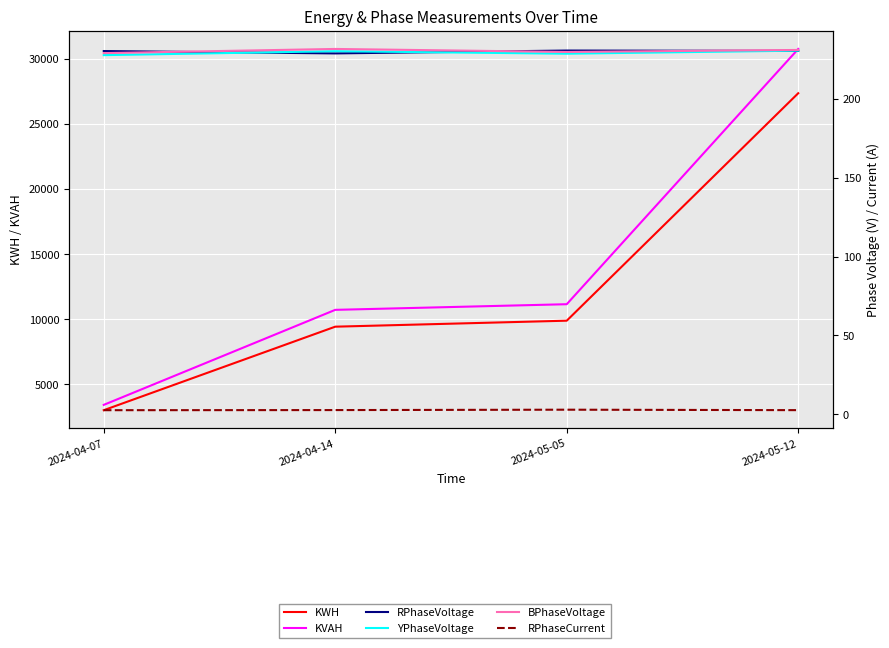

At which category is the sum across all series the highest?

2024-05-12